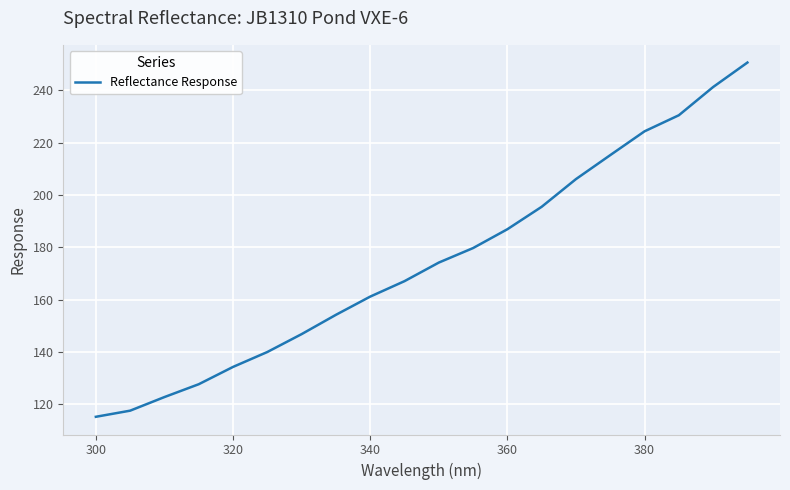

What is the smallest value displayed?

115.2